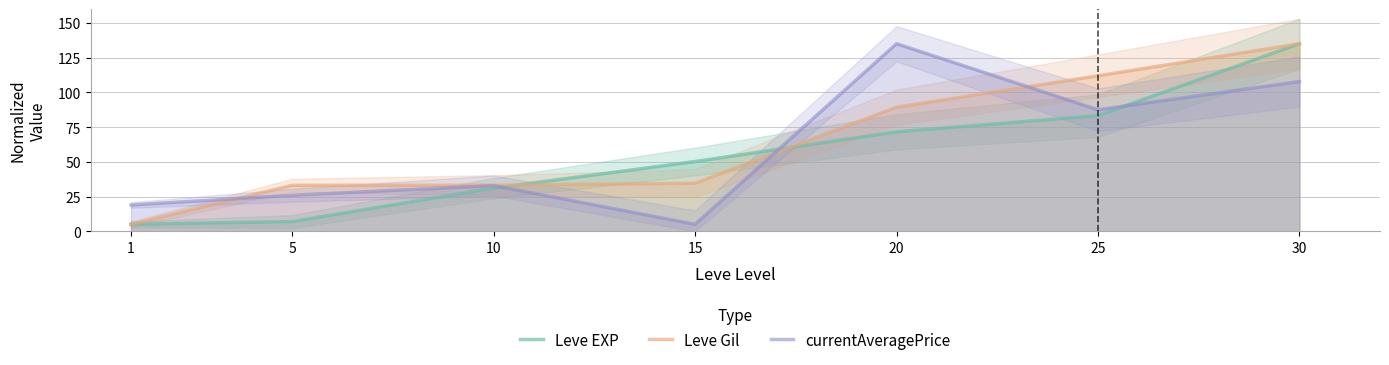

What value does the currentAveragePrice series have at 5?

25.9